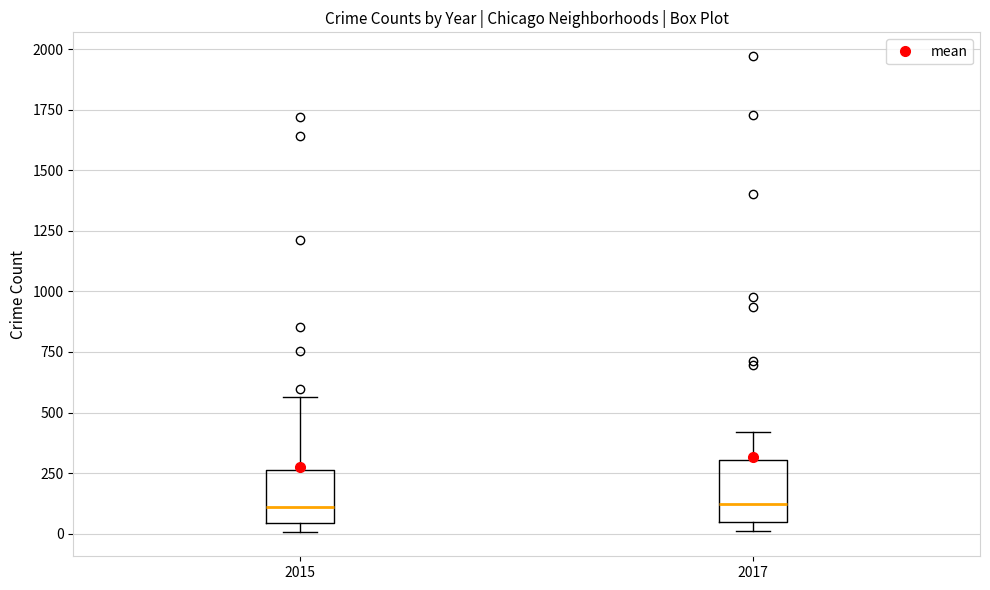

Where does the median line of the box at x = 2015 sit on the y-axis? The values are not printed on the chart, so give them approximately, as read against the axis.

100